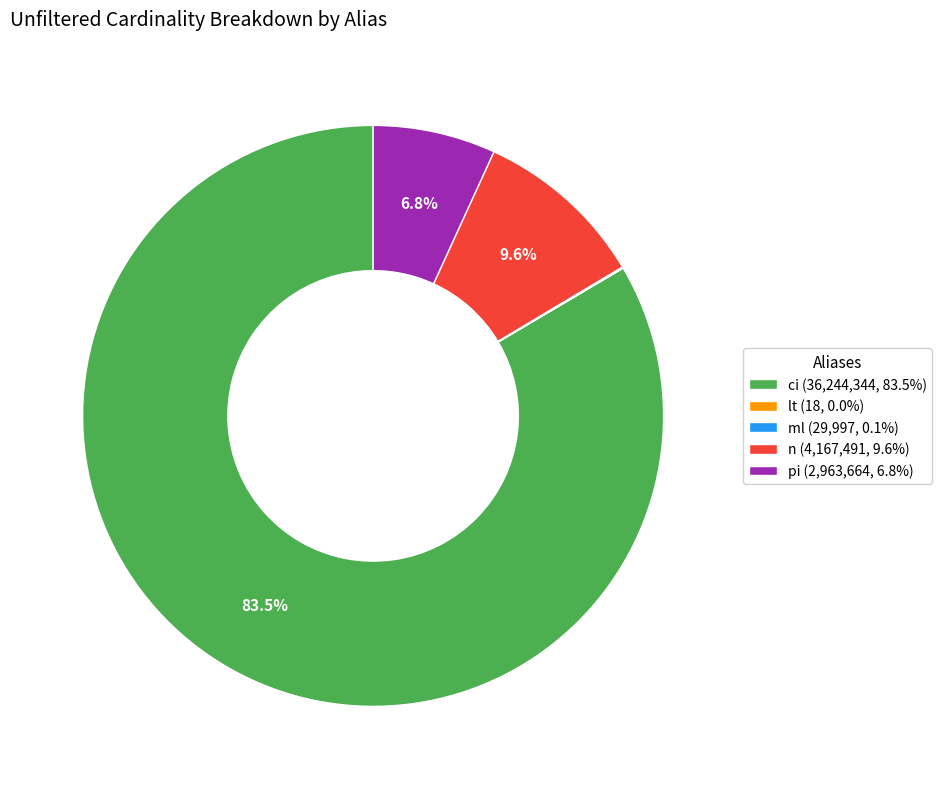

Does ci (36,244,344, 83.5%) account for over 50% of the chart?

Yes